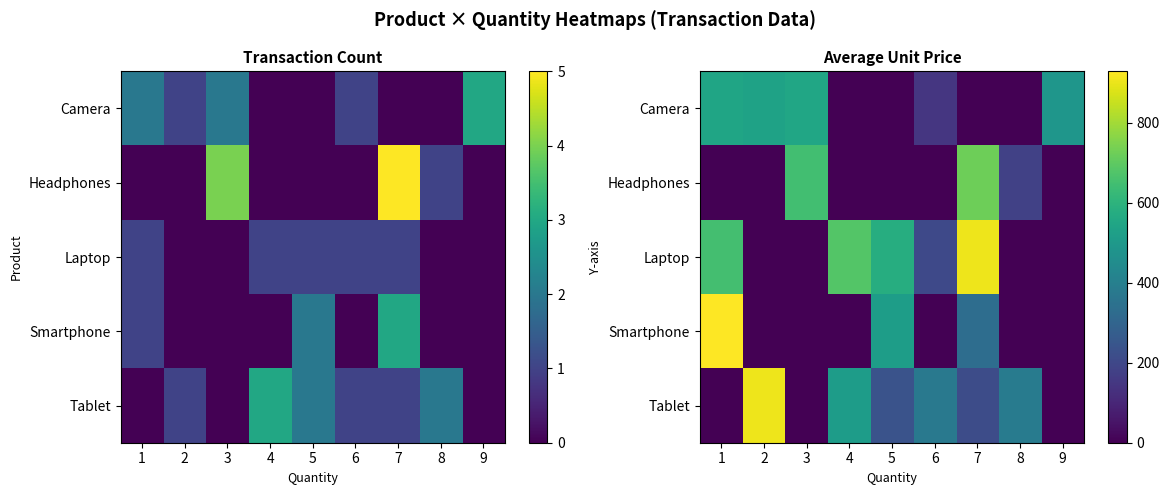

Which series has the largest total across all categories?

Laptop